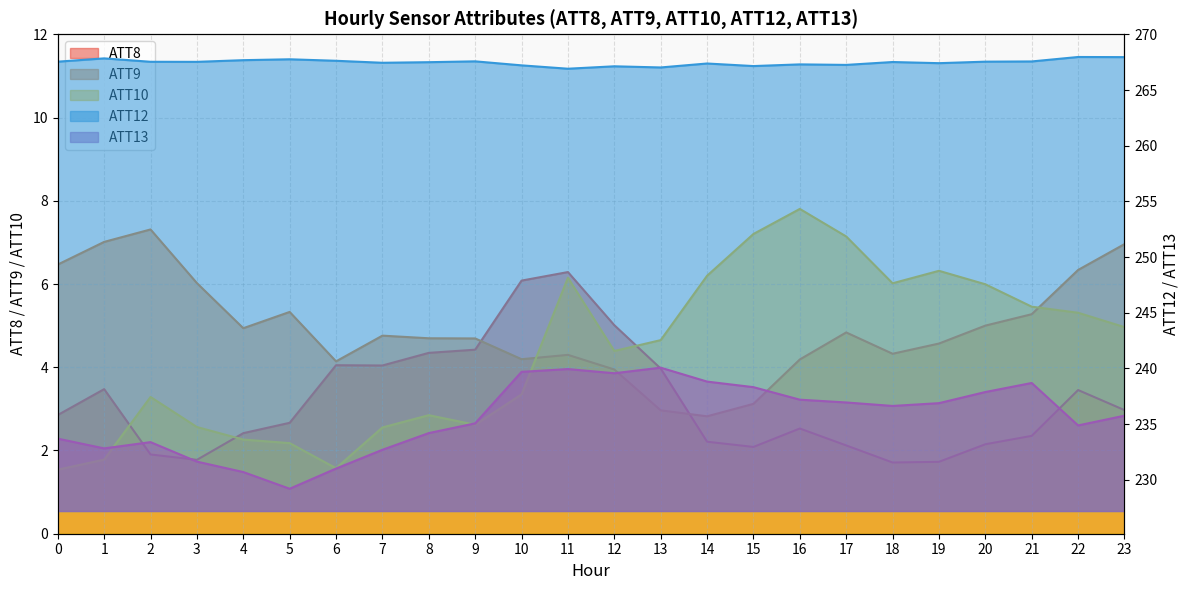

What is the minimum value for ATT13?

229.2